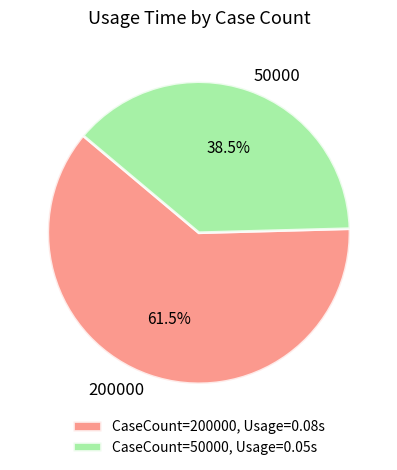

To the nearest percent, what is the combined percentage of 200000 and 50000?

100%